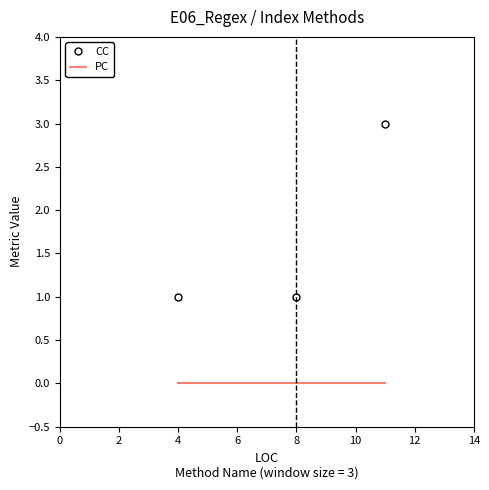

List the series in order of their overall mean, highest first.

CC, PC